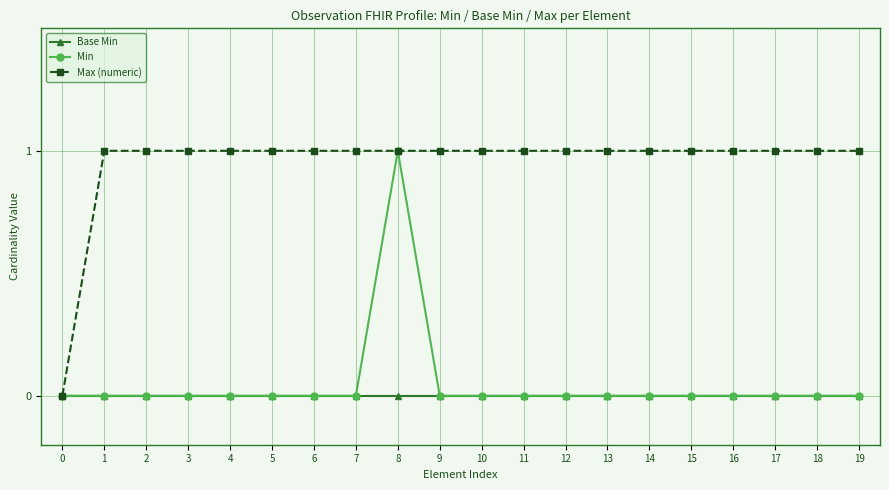

Does the chart display data point markers on the line(s)?

Yes